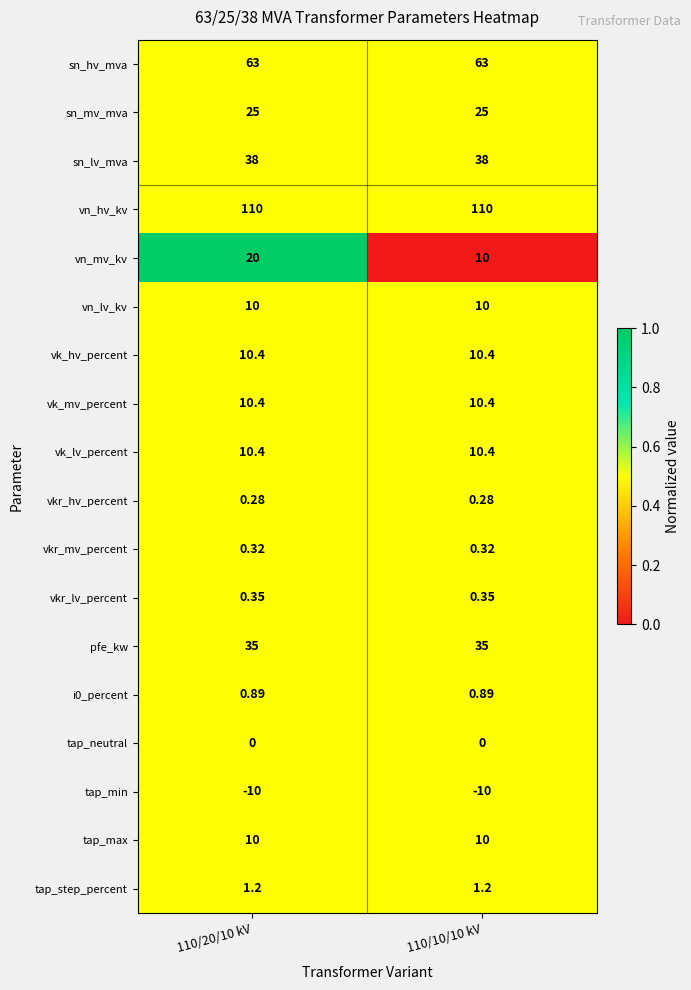

Is the value of vn_lv_kv at 110/10/10 kV greater than the value of vkr_hv_percent at 110/10/10 kV?

Yes